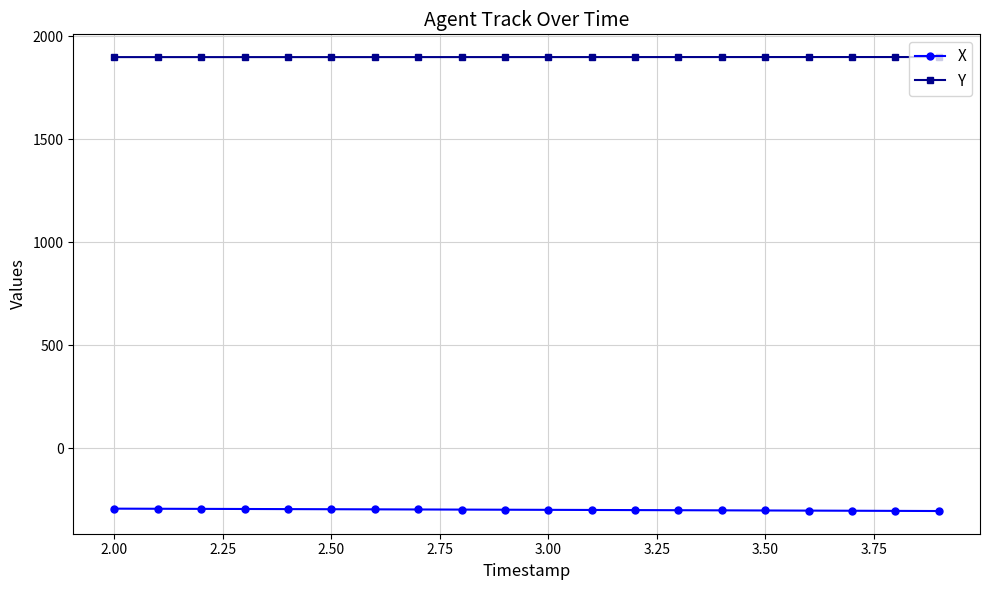

True or false: Y and X cross at least once.

False